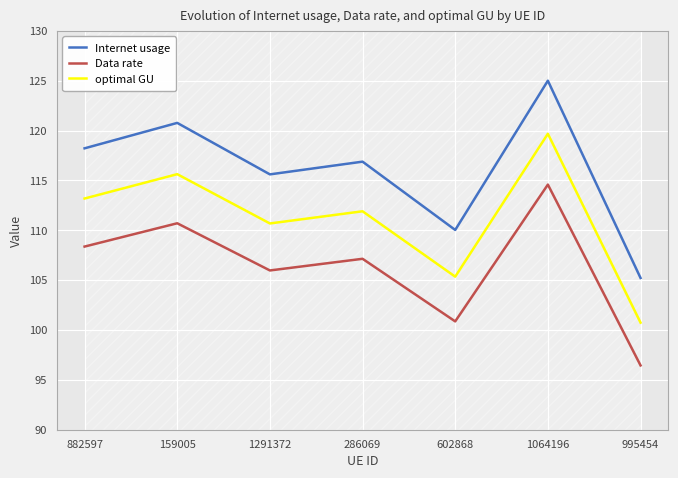

True or false: optimal GU and Internet usage intersect in this chart.

False